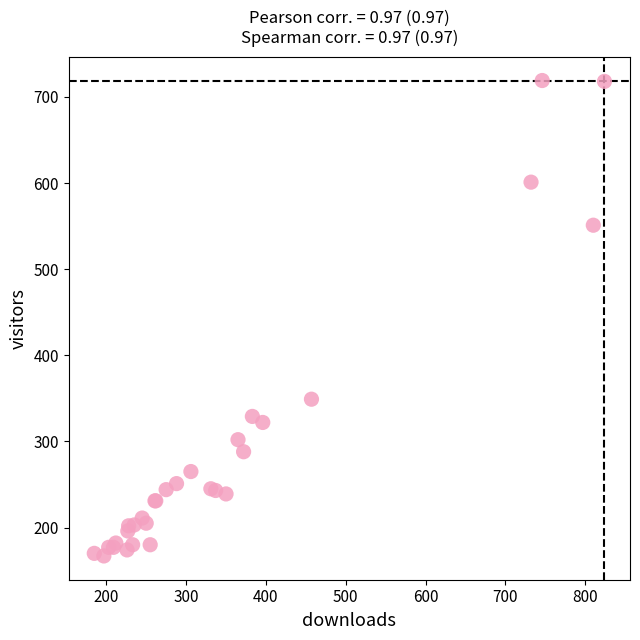

What Y value in the scatter plot is closest to 443?

349